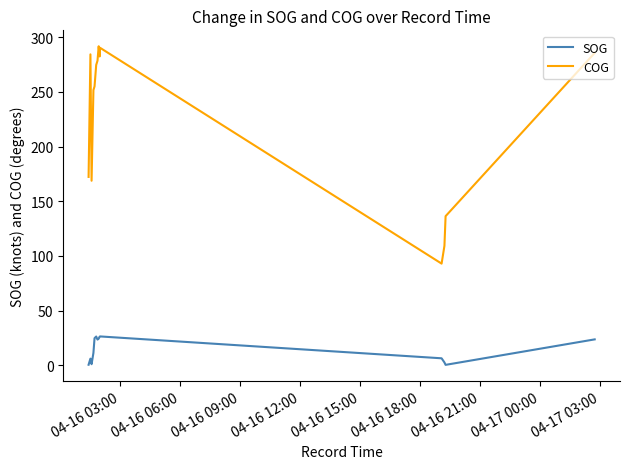

What is the difference between the maximum and minimum values in the SOG series?

26.0